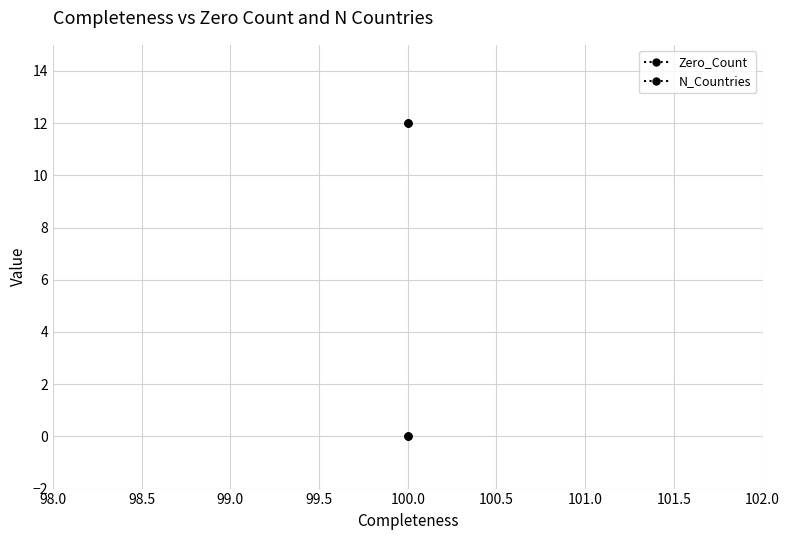

Between 98.5 and 98.0, which is larger?

98.5